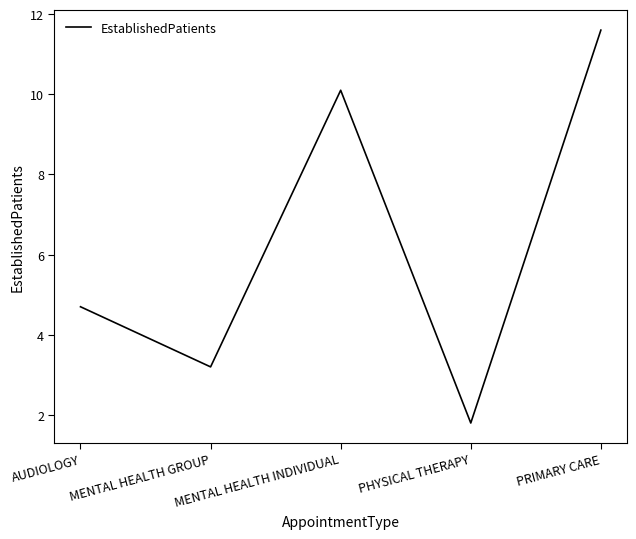

What position from the right is MENTAL HEALTH GROUP?

4